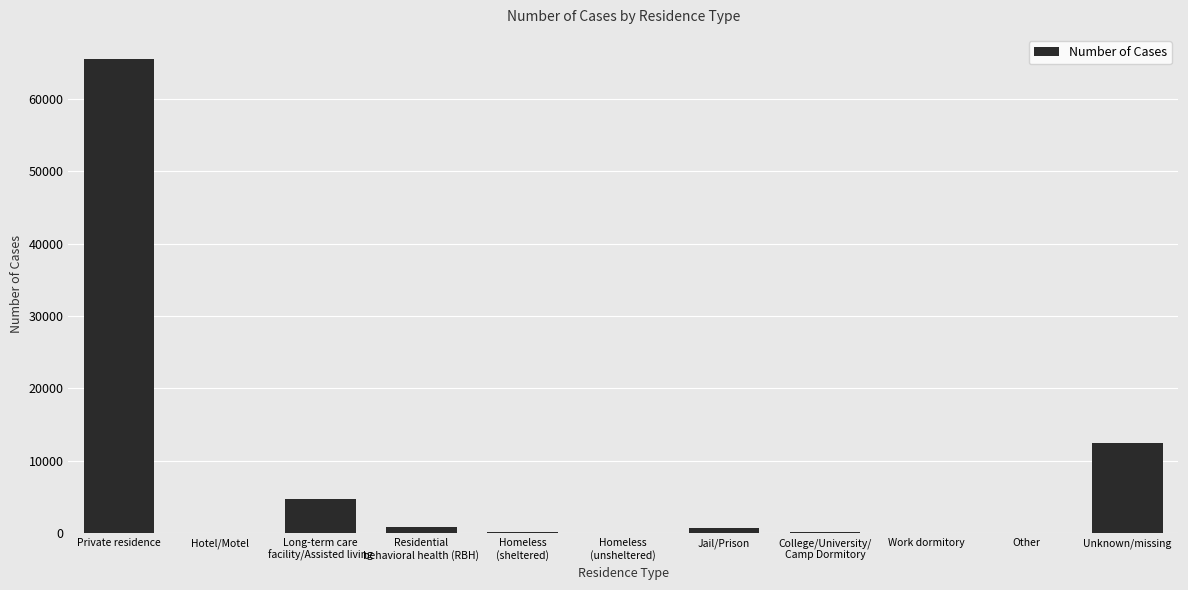

Are the bars horizontal?

No